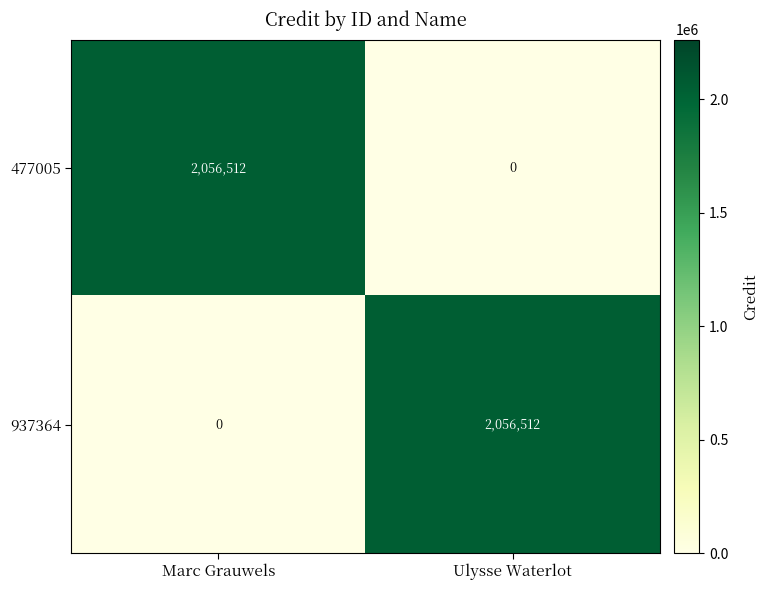

Rank the series at Ulysse Waterlot from highest to lowest value.

937364, 477005